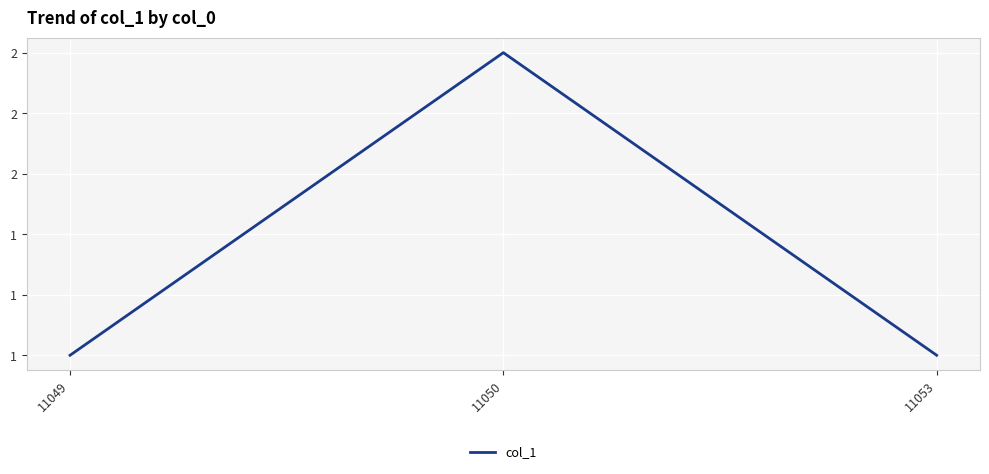

Does the chart display data point markers on the line(s)?

No